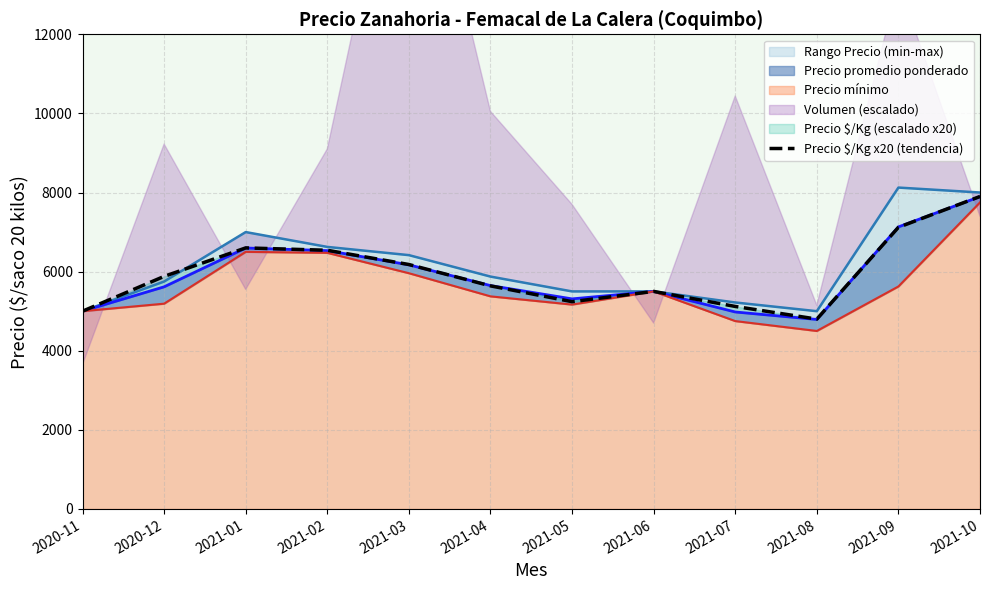

Where is the first local maximum?

2021-01